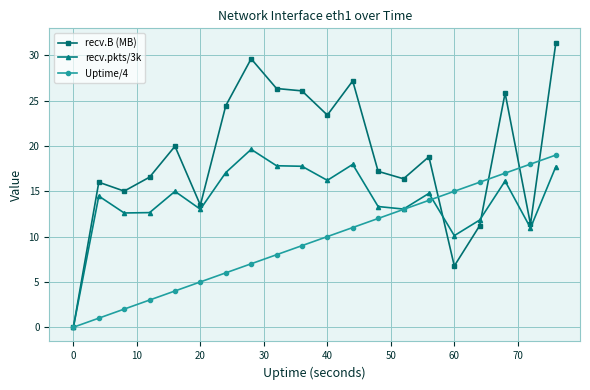

Rank the series by their average value, from lowest to highest.

Uptime/4, recv.pkts/3k, recv.B (MB)